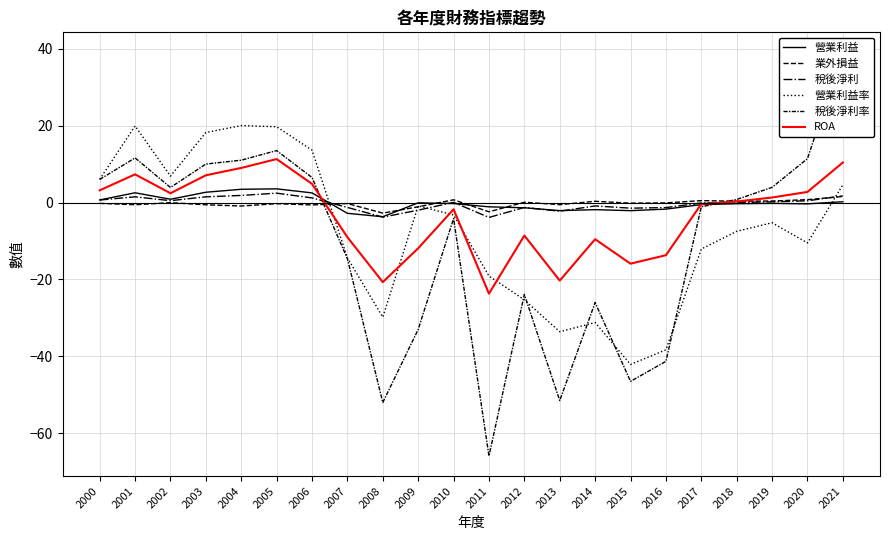

Count the number of data series in this chart.

6